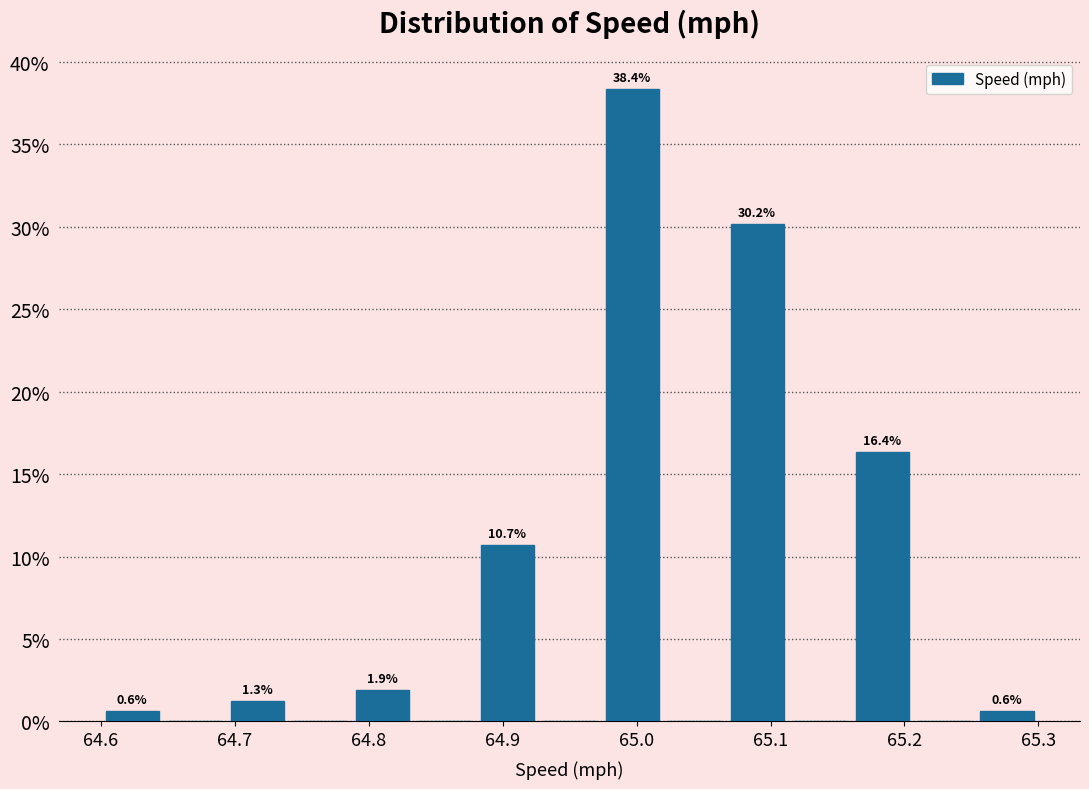

Over which range of the x-axis is the bar tallest?

64.97 to 65.02